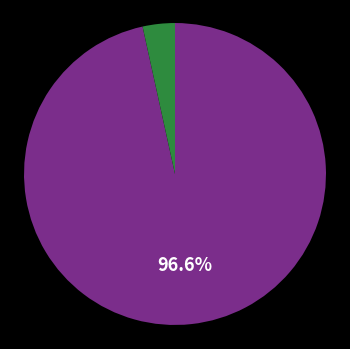

Is there any slice that represents more than half of the pie?

Yes